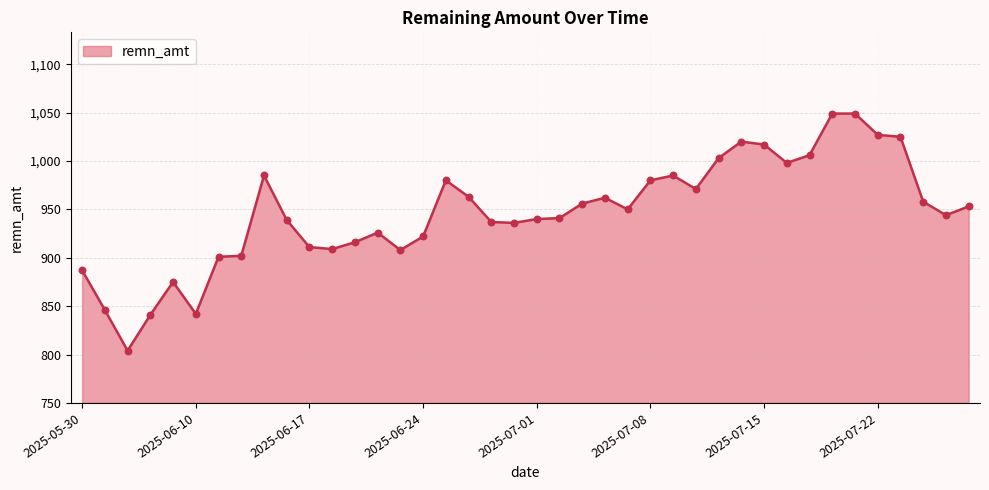

What is the greatest value displayed?

1049